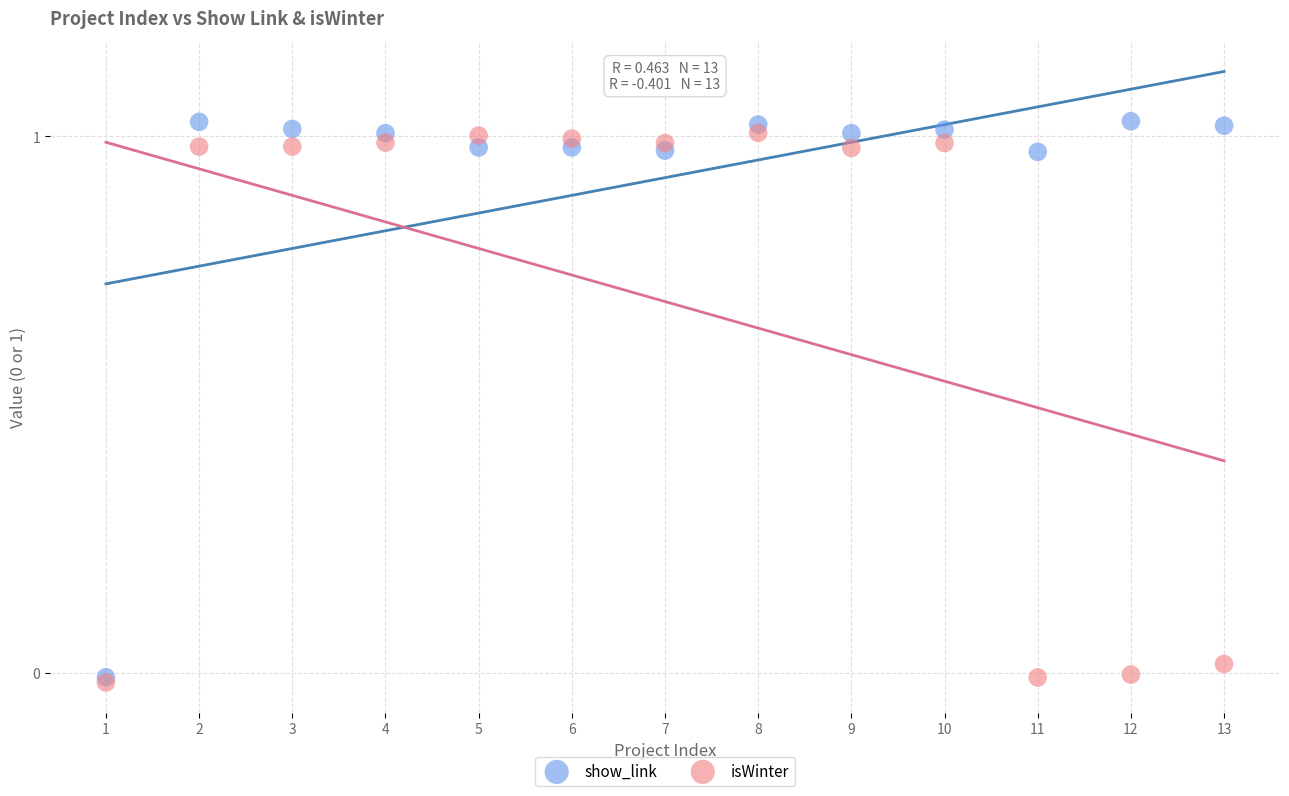

Which series has the widest spread of Y values?

show_link